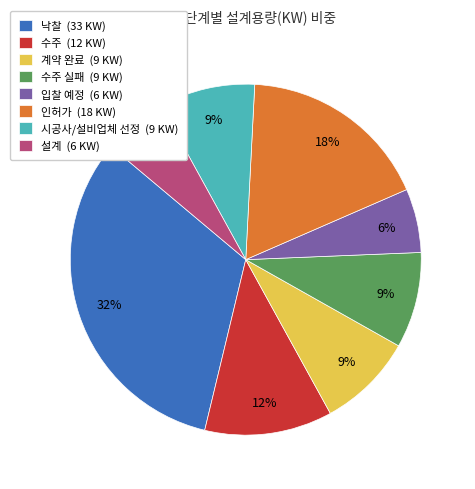

What is the largest slice in the pie chart?

낙찰 (33 KW)